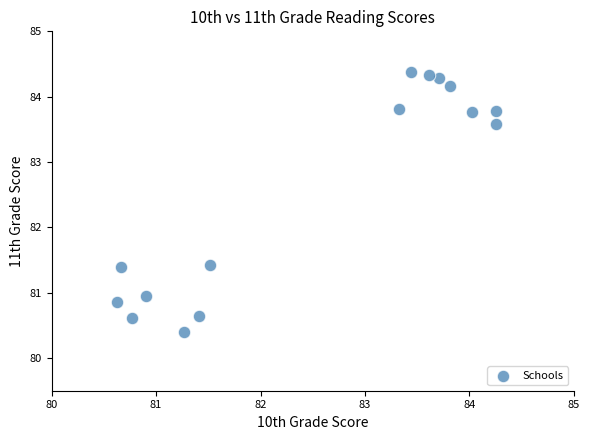

What is the range of Y values (max minus min)?

4.0